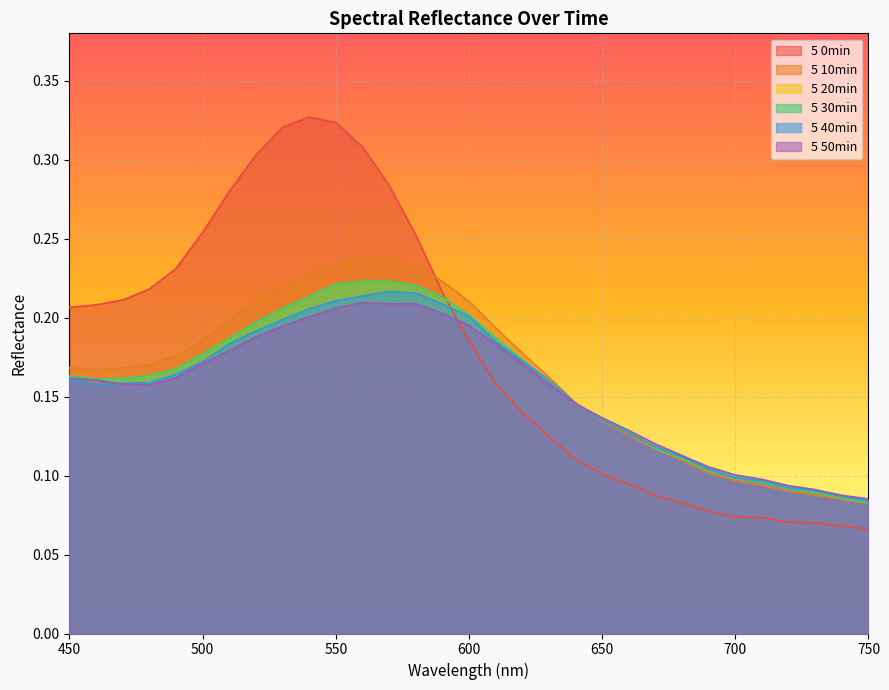

Which category has the lowest value in the 5 20min series?

750